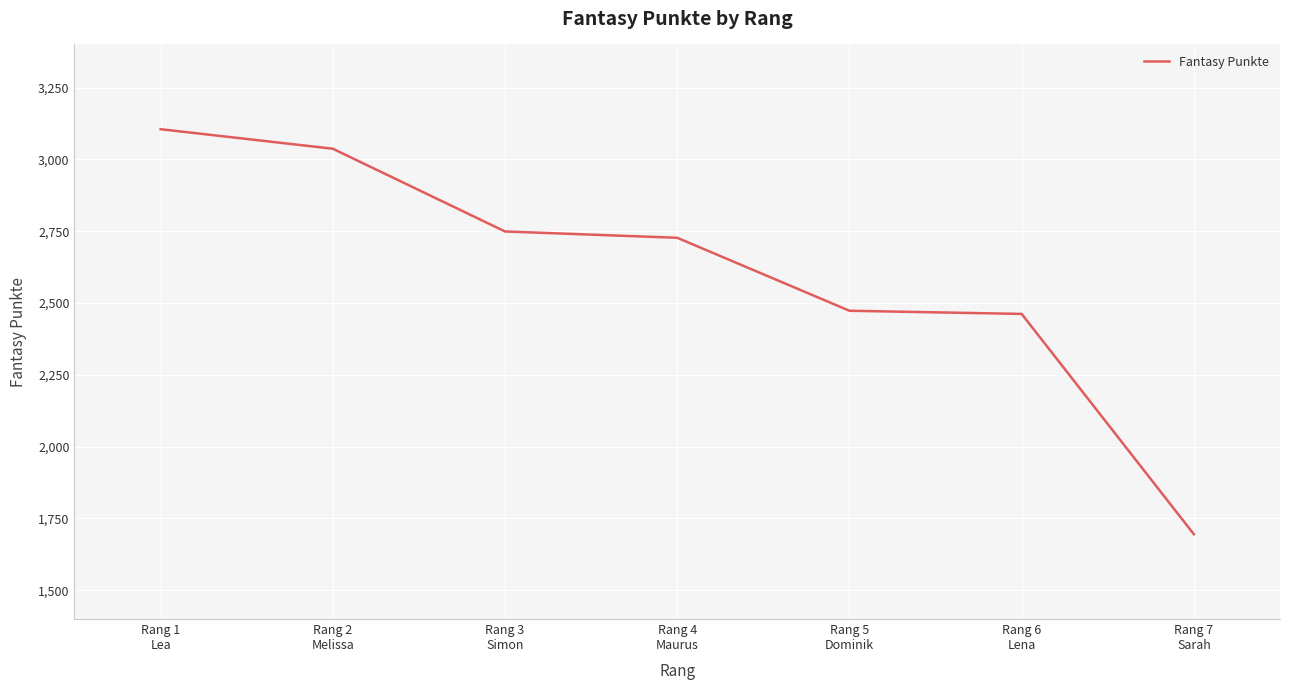

Where does the data first go above 2727?

Rang 1
Lea